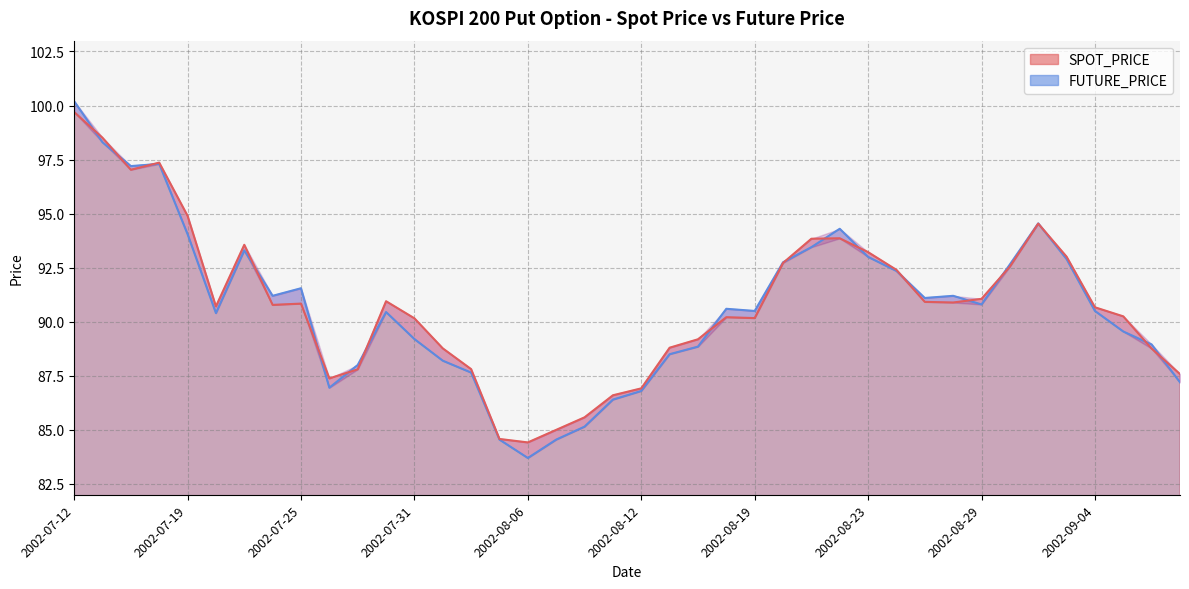

Reading right to left, transcribe all the data shown in this chart.

SPOT_PRICE: 2002-09-09=87.6	2002-09-06=88.8	2002-09-05=90.2	2002-09-04=90.7	2002-09-03=93.0	2002-09-02=94.5	2002-08-30=92.5	2002-08-29=91.1	2002-08-28=90.9	2002-08-27=90.9	2002-08-26=92.4	2002-08-23=93.2	2002-08-22=93.9	2002-08-21=93.8	2002-08-20=92.7	2002-08-19=90.2	2002-08-16=90.2	2002-08-14=89.2	2002-08-13=88.8	2002-08-12=86.9	2002-08-09=86.6	2002-08-08=85.6	2002-08-07=85.0	2002-08-06=84.4	2002-08-05=84.6	2002-08-02=87.8	2002-08-01=88.8	2002-07-31=90.2	2002-07-30=91.0	2002-07-29=87.8	2002-07-26=87.4	2002-07-25=90.8	2002-07-24=90.8	2002-07-23=93.6	2002-07-22=90.7	2002-07-19=94.9	2002-07-18=97.4	2002-07-16=97.0	2002-07-15=98.5	2002-07-12=99.7
FUTURE_PRICE: 2002-09-09=87.2	2002-09-06=89.0	2002-09-05=89.5	2002-09-04=90.5	2002-09-03=92.9	2002-09-02=94.5	2002-08-30=92.7	2002-08-29=90.8	2002-08-28=91.2	2002-08-27=91.1	2002-08-26=92.3	2002-08-23=93.0	2002-08-22=94.3	2002-08-21=93.5	2002-08-20=92.8	2002-08-19=90.5	2002-08-16=90.6	2002-08-14=88.8	2002-08-13=88.5	2002-08-12=86.8	2002-08-09=86.4	2002-08-08=85.2	2002-08-07=84.5	2002-08-06=83.7	2002-08-05=84.5	2002-08-02=87.7	2002-08-01=88.2	2002-07-31=89.2	2002-07-30=90.5	2002-07-29=88.0	2002-07-26=87.0	2002-07-25=91.5	2002-07-24=91.2	2002-07-23=93.3	2002-07-22=90.4	2002-07-19=94.0	2002-07-18=97.3	2002-07-16=97.2	2002-07-15=98.3	2002-07-12=100.2